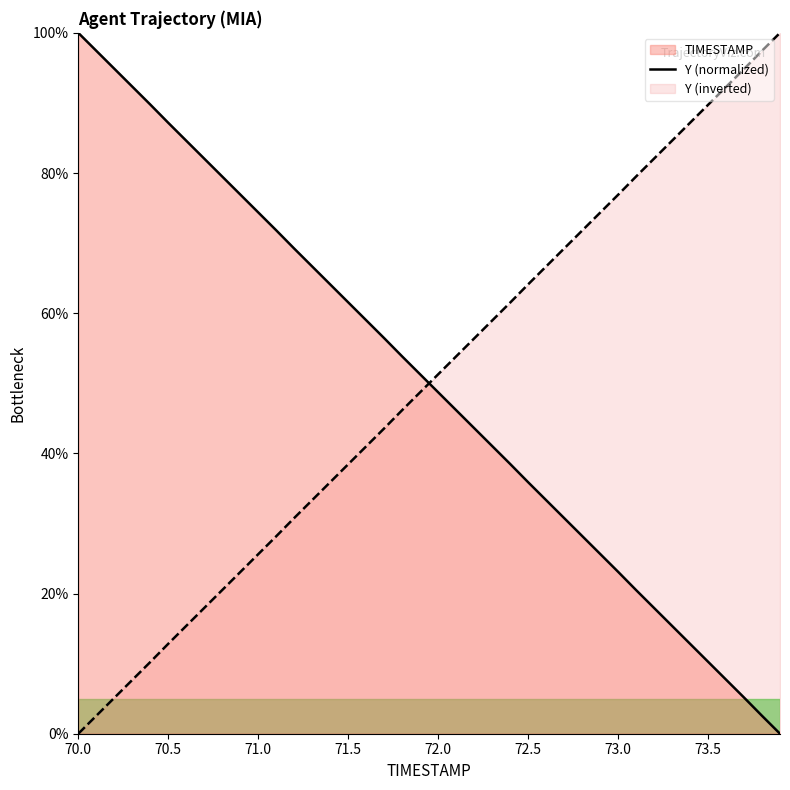

What is the difference between the maximum and minimum values in the Y (normalized) series?

100.0